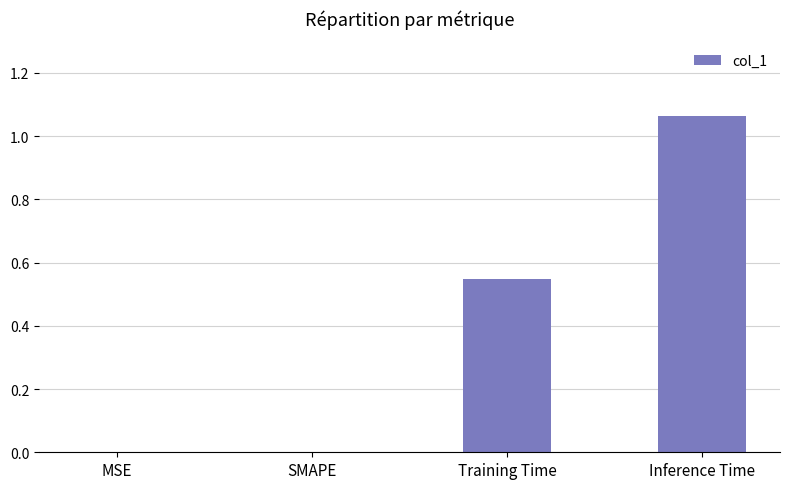

Which has a higher value, Inference Time or SMAPE?

Inference Time